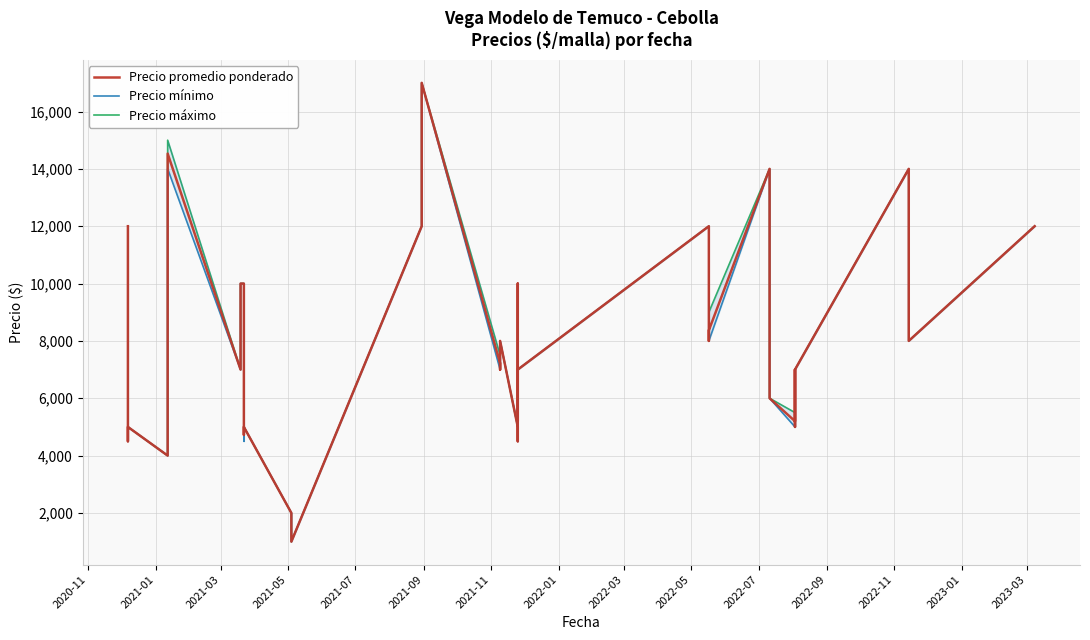

In Precio mínimo, how many points are lower than both neighbors (excluding endpoints)?

9